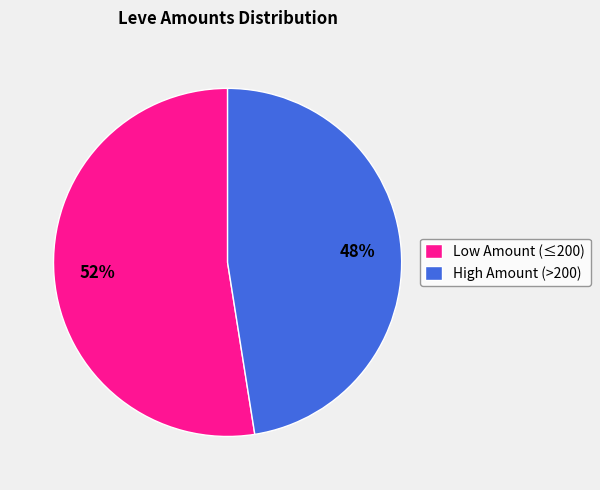

How many slices are in this pie chart?

2